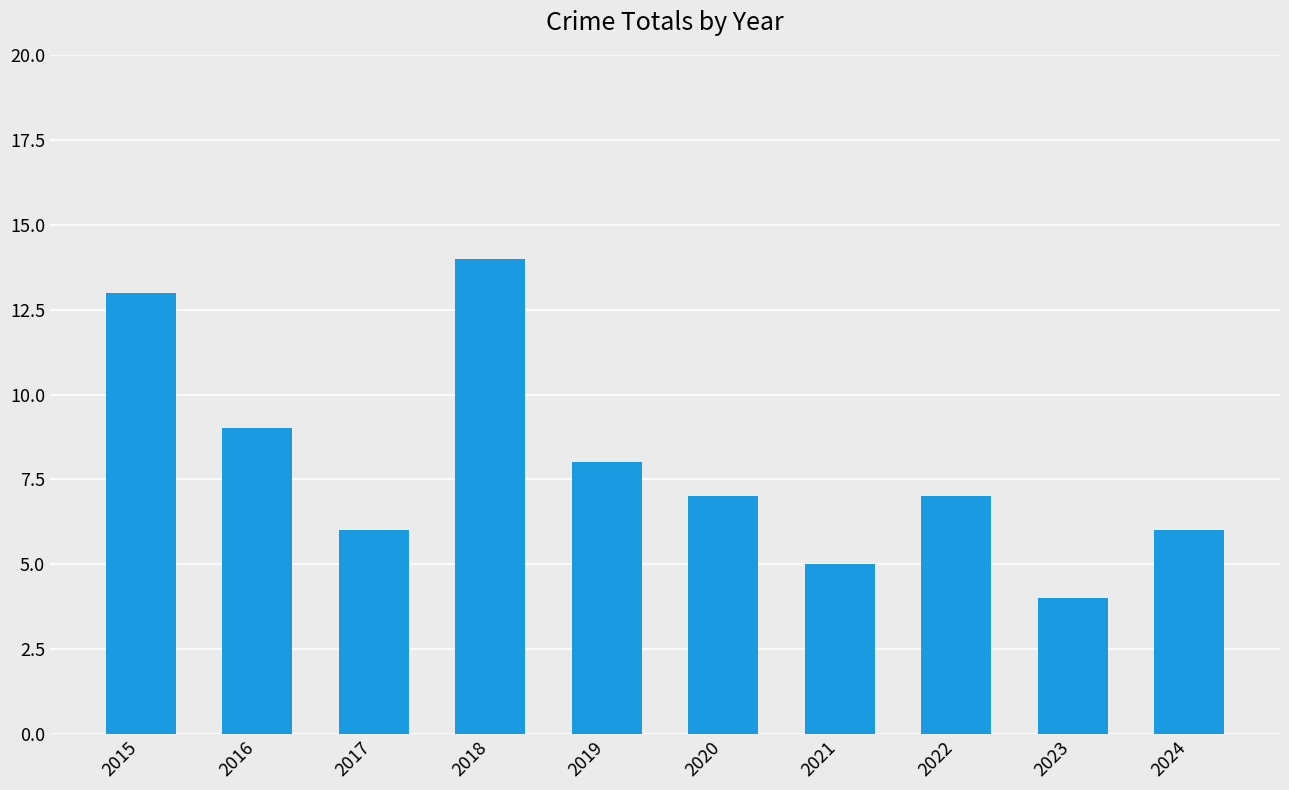

What is the sum of the values at 2023 and 2024?

10